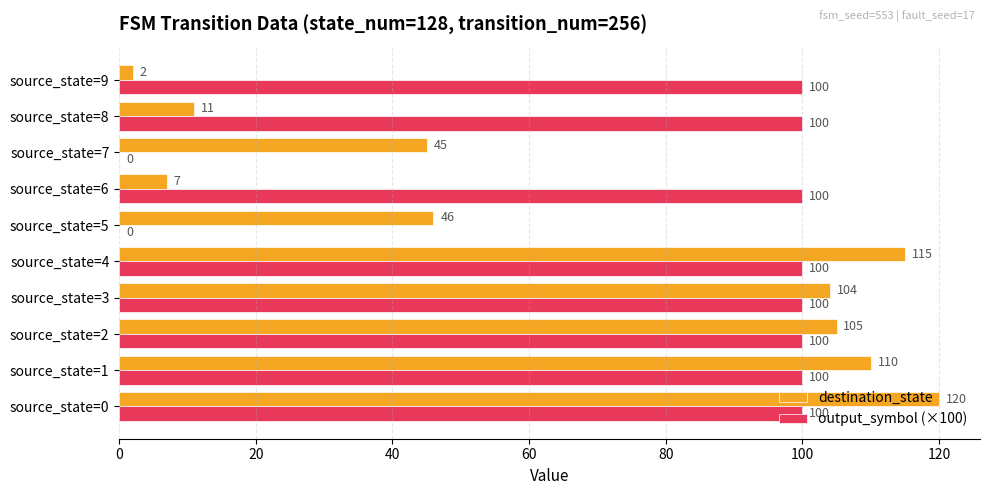

What is the total value across all series at source_state=1?

210